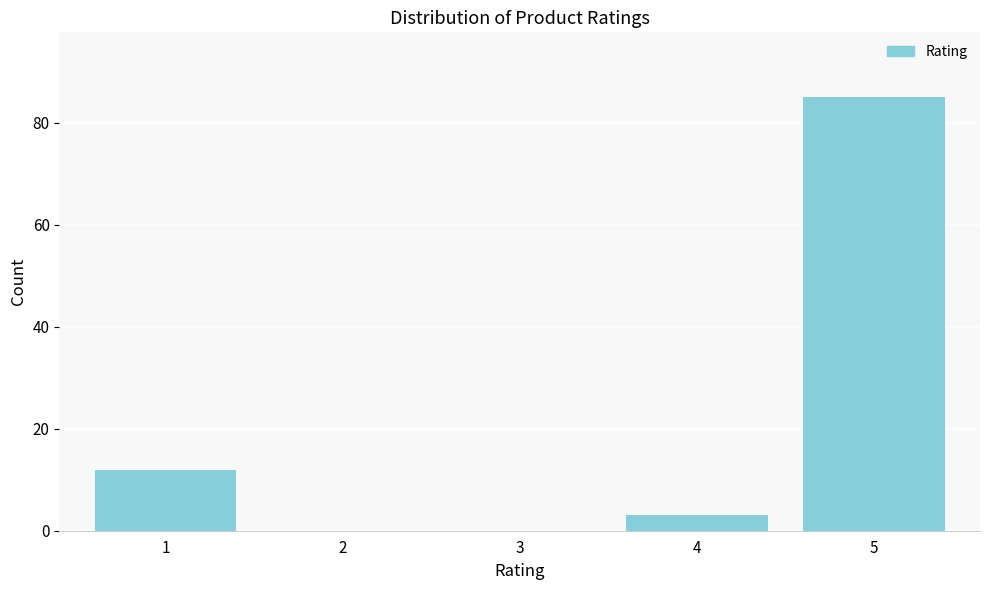

Reading left to right, transcribe all the data shown in this chart.

1=12	2=0	3=0	4=3	5=85